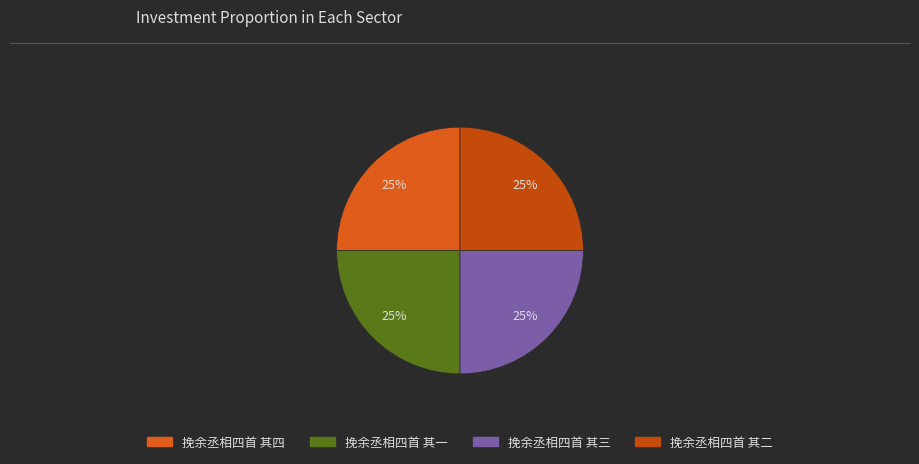

Which category has the smallest portion of the pie?

挽余丞相四首 其四